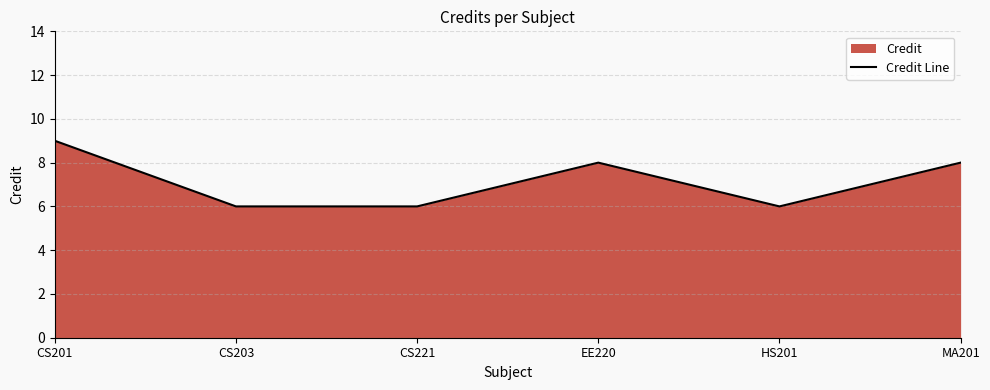

What is the change in value from CS221 to EE220?

+2